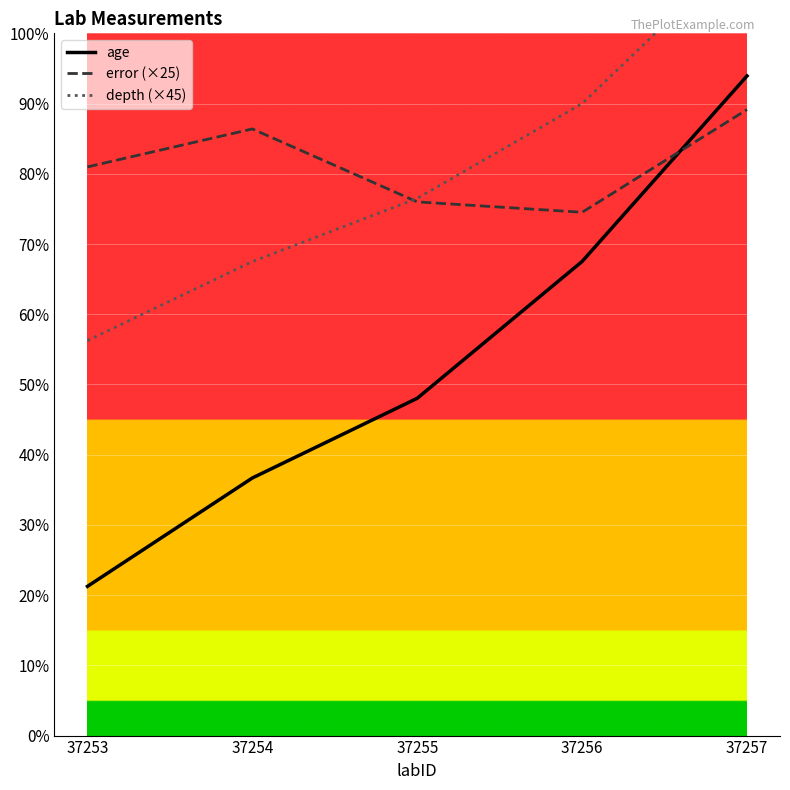

The value of age at 37257 is 9393.6. True or false?

True